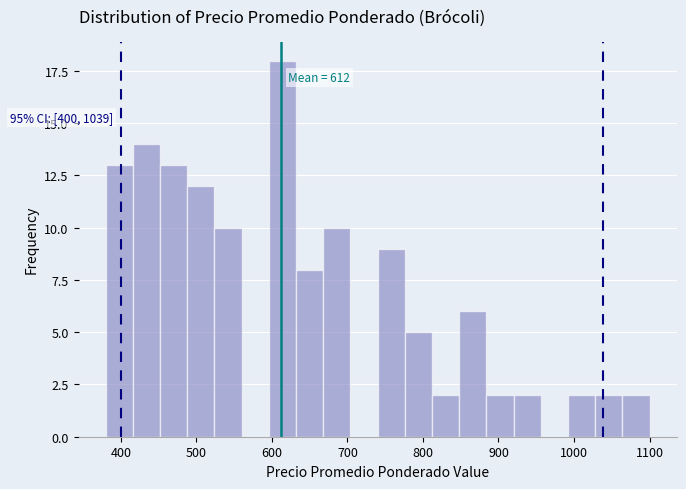

Read against the x-axis, roughly where is the centre of the tallest bar?

610